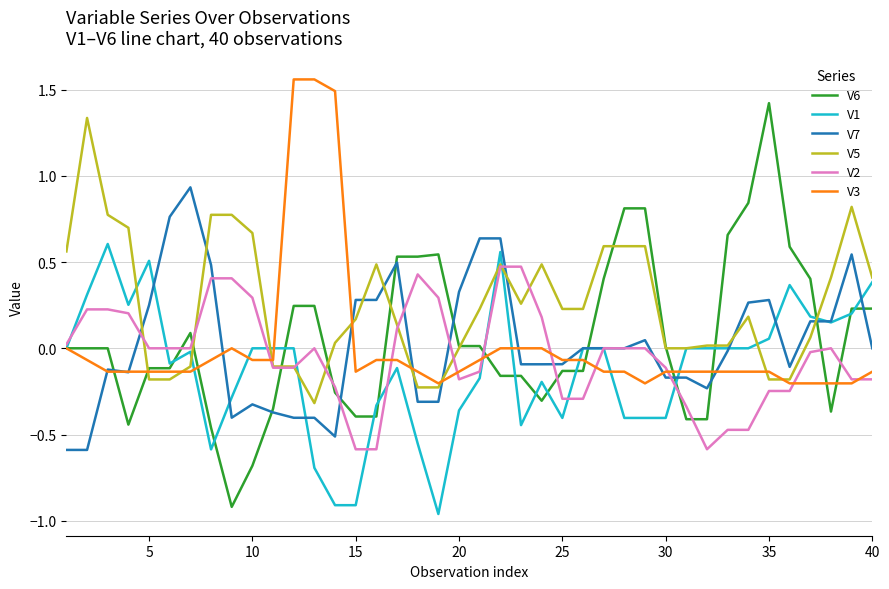

How many times do V5 and V7 cross each other?

10